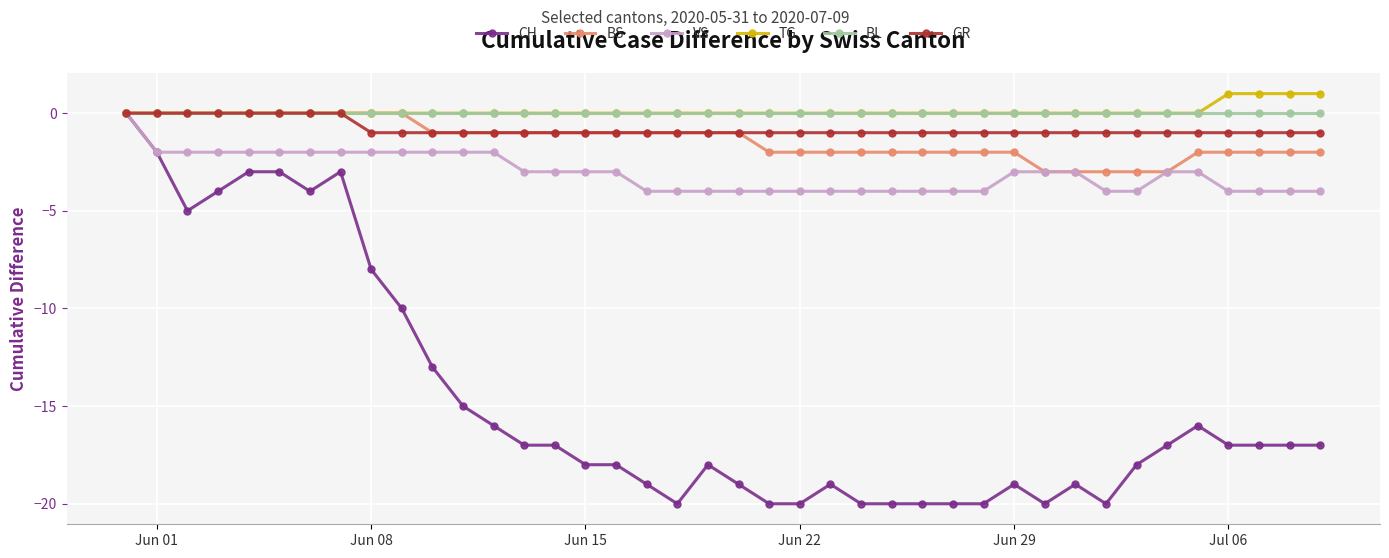

What are all the series names shown in the legend?

CH, BS, VS, TG, BL, GR